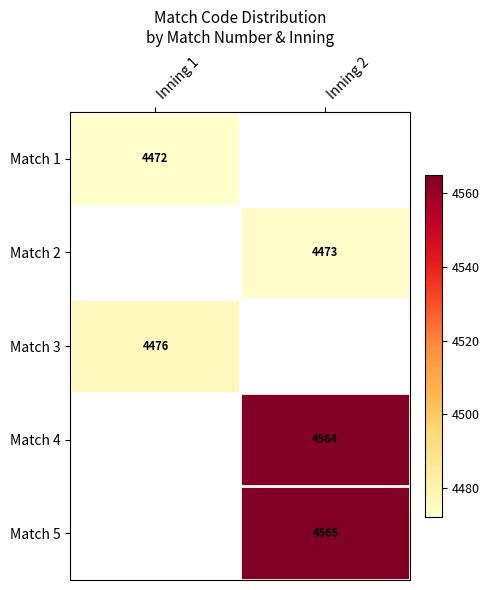

How many distinct data groups are displayed?

5